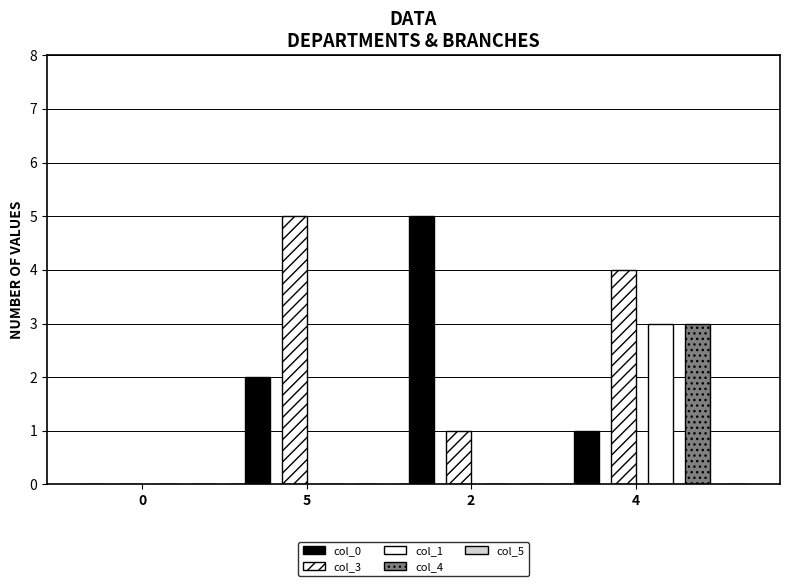

What is the difference between the col_0 values at 4 and 2?

4